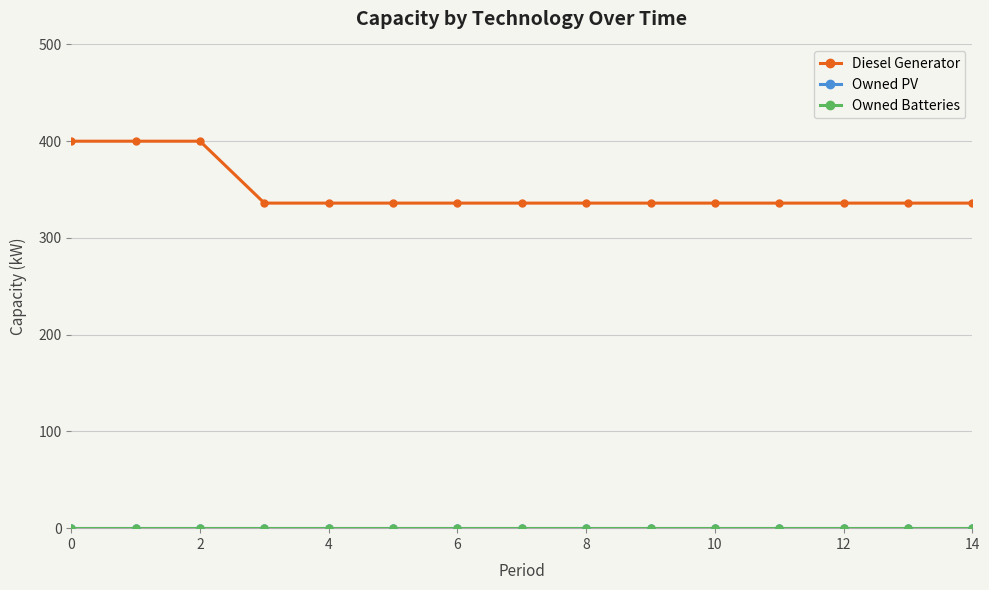

What is the sum of all Diesel Generator values?

5232